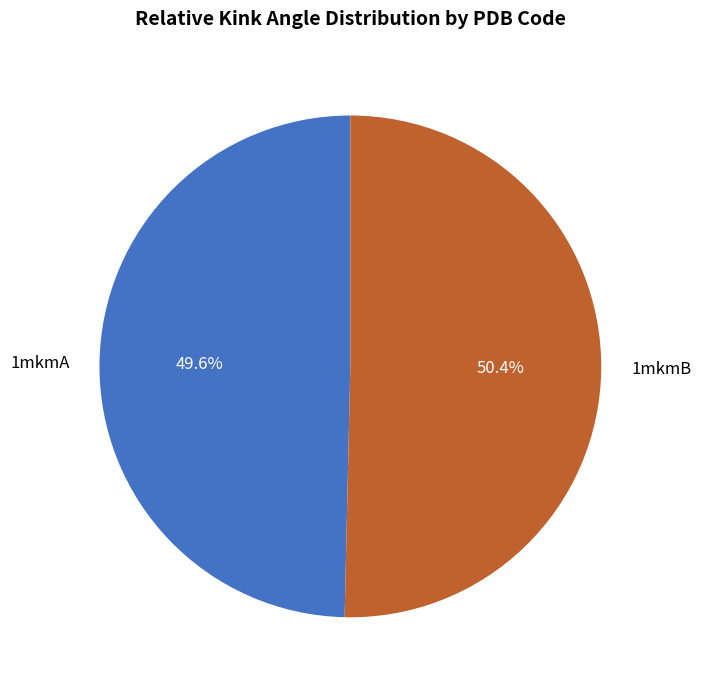

True or false: 1mkmB accounts for 37% of the total.

False